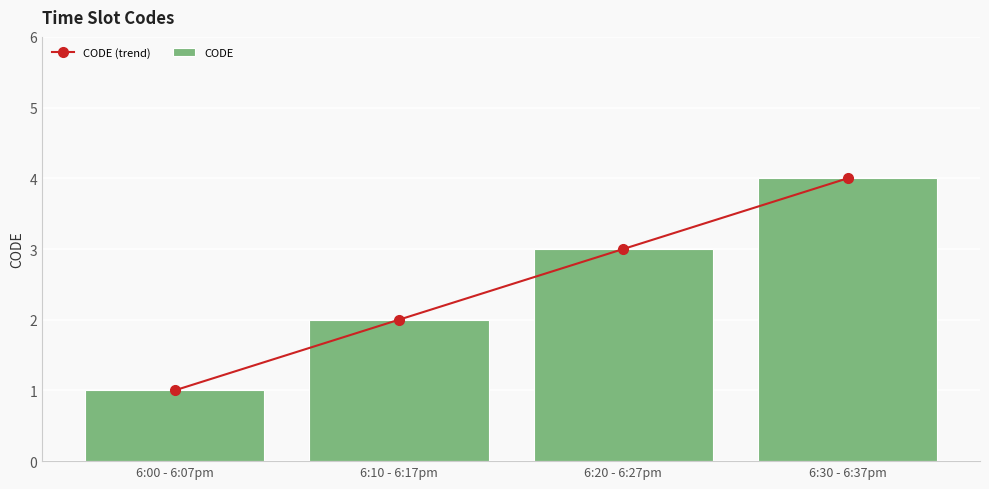

How many distinct data groups are displayed?

2